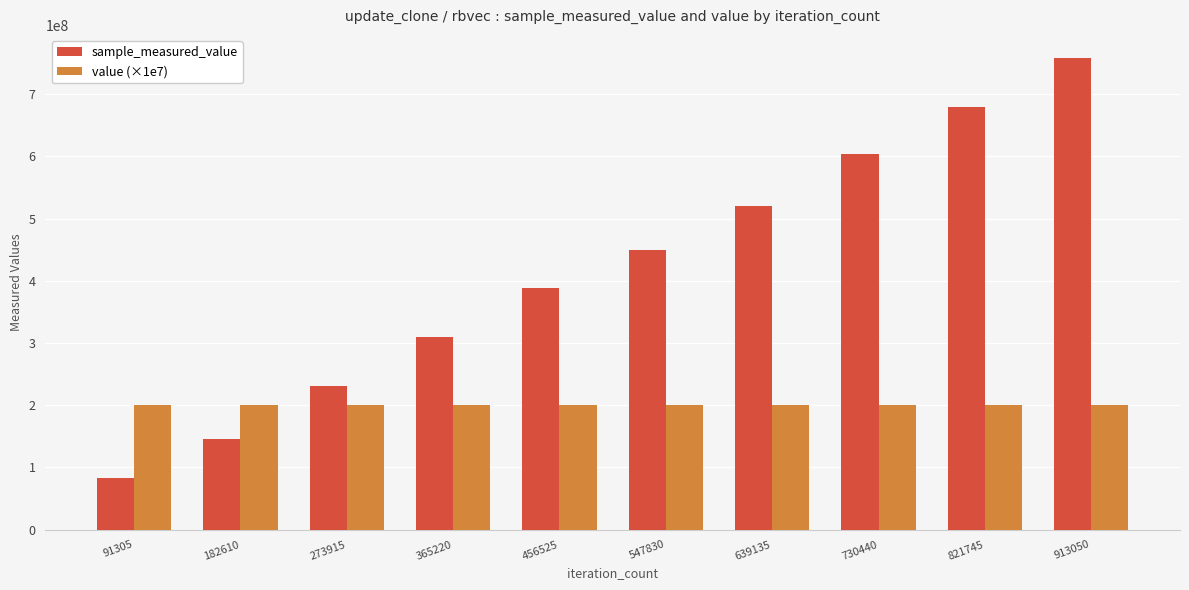

What is the value of the sample_measured_value bar at the 10th from the left?

757303329